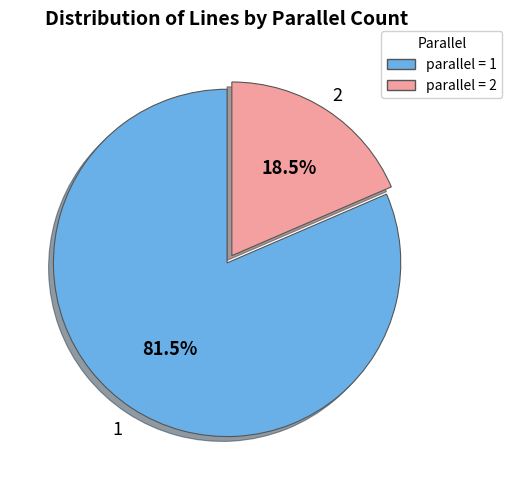

How many slices are in this pie chart?

2